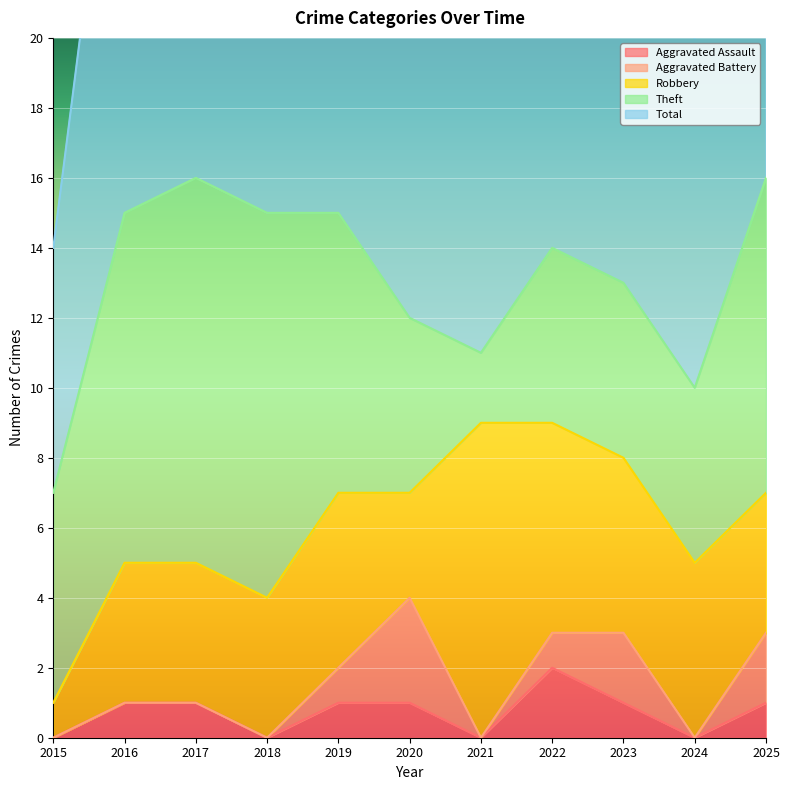

True or false: Aggravated Assault and Robbery cross at least once.

False